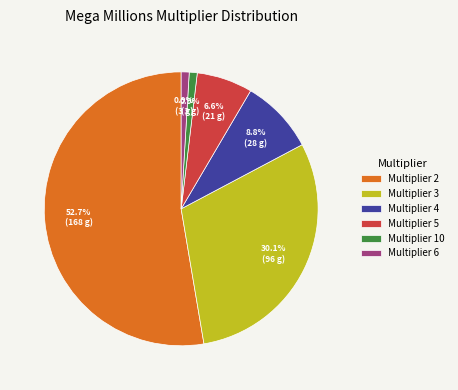

What percentage do Multiplier 5 and Multiplier 10 together represent?

7.5%